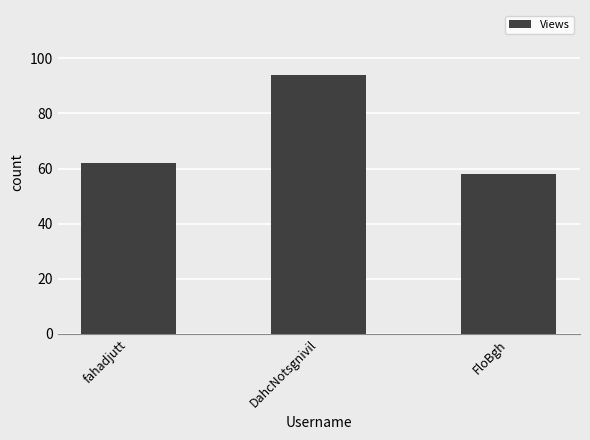

Rank the categories by value from lowest to highest.

FloBgh, fahadjutt, DahcNotsgnivil